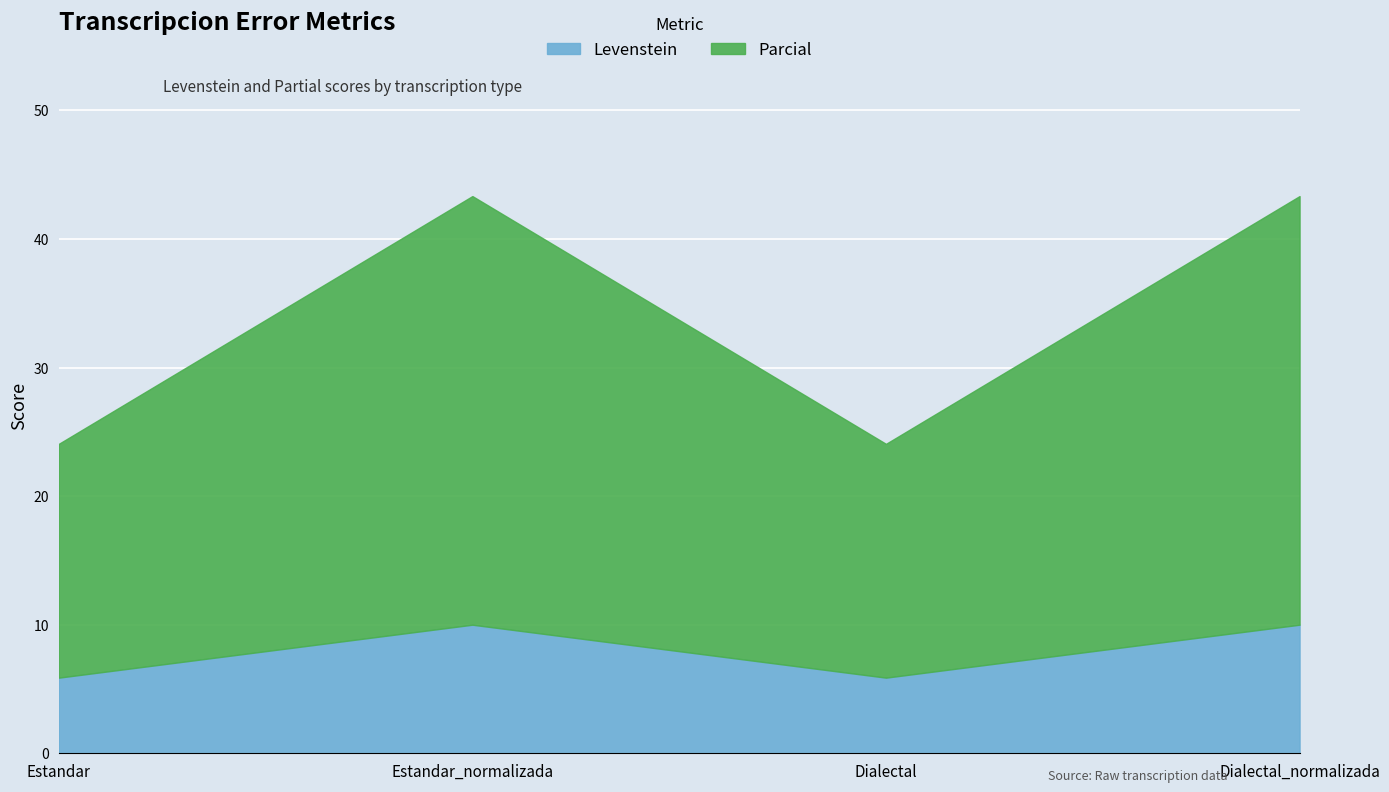

At Estandar_normalizada, list the series in order from smallest to largest.

Levenstein, Parcial